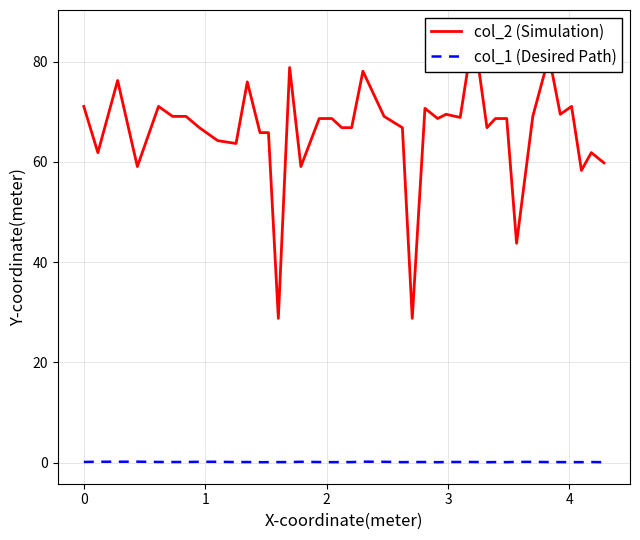

True or false: col_2 (Simulation) has more than 2 points higher than both neighbors.

True